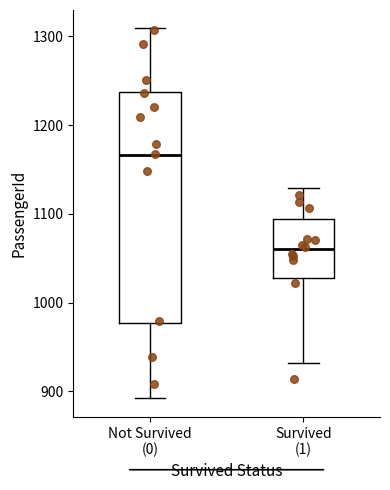

Reading left to right, transcribe this box plot: for each box, give where its median line is, the range the box spans, and where its two whiskers end, as read against the y-axis. The values are not printed on the chart, so give them approximately, as read against the axis.

Not Survived (0): median 1170, box 980 to 1240, whiskers 890 to 1310
Survived (1): median 1060, box 1030 to 1090, whiskers 930 to 1130